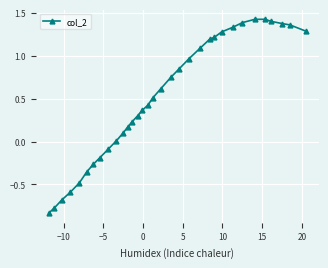

What is the difference between the second highest and minimum values?

2.3